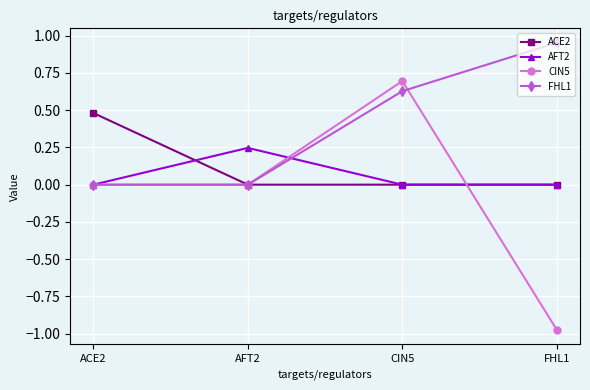

At which category is the sum across all series the highest?

CIN5